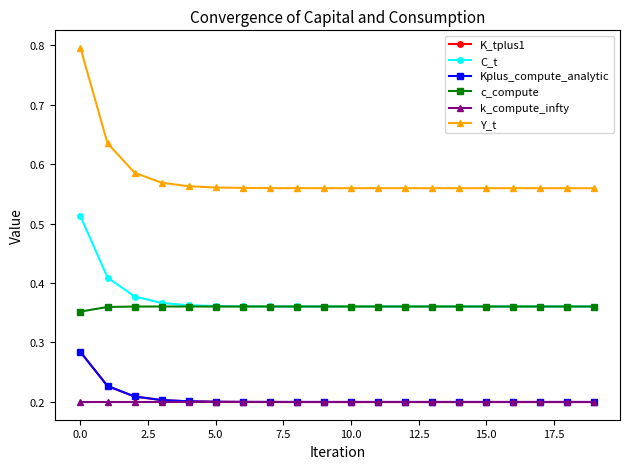

Which series has the largest total across all categories?

Y_t